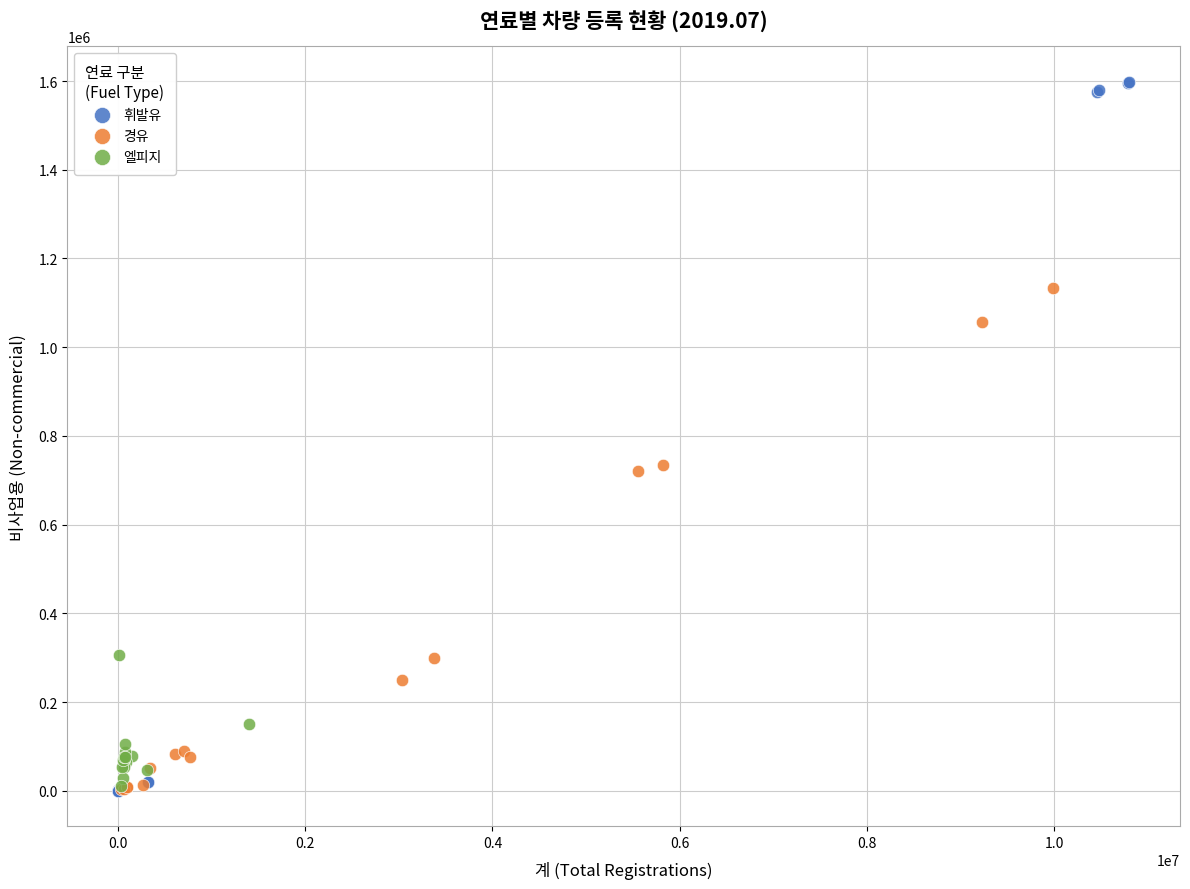

Which series contains the highest Y value?

휘발유